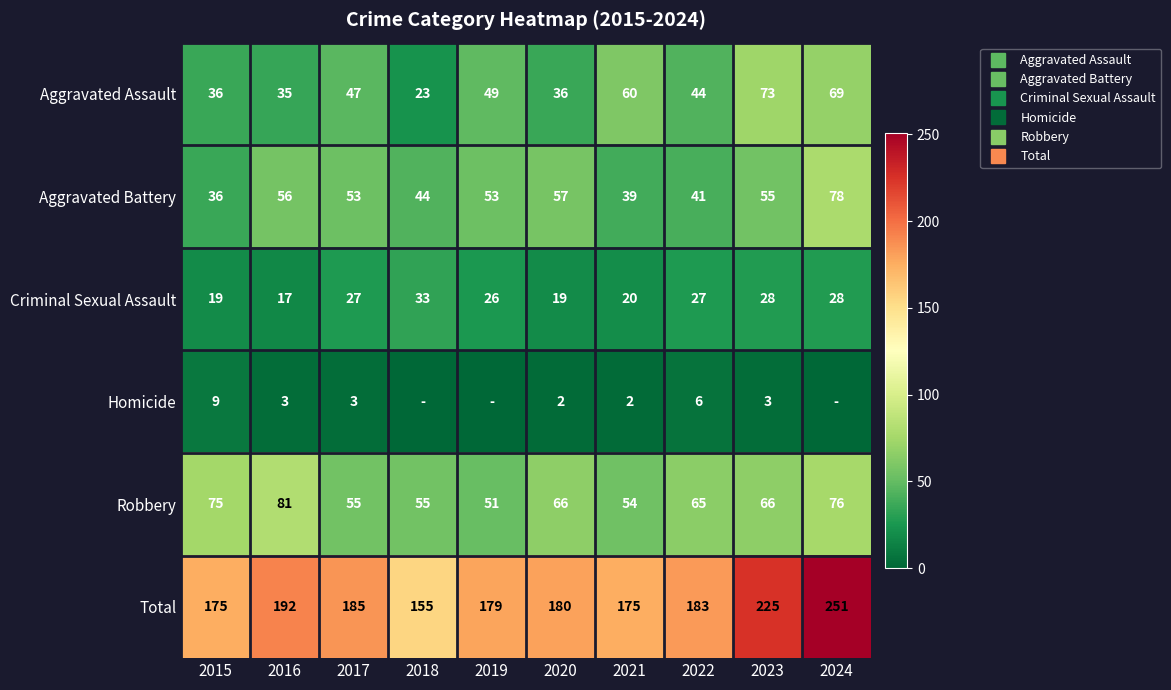

List the labels in order of Homicide value, largest first.

2015, 2022, 2016, 2017, 2023, 2020, 2021, 2018, 2019, 2024